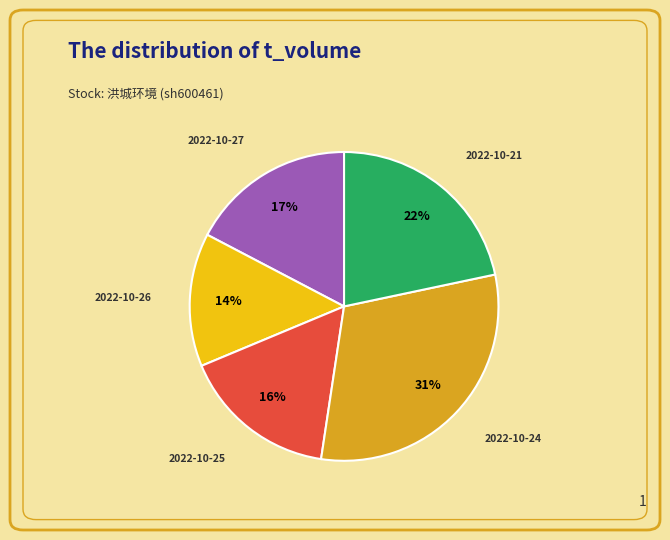

What percentage is the 2022-10-24 slice, to the nearest percent?

31%